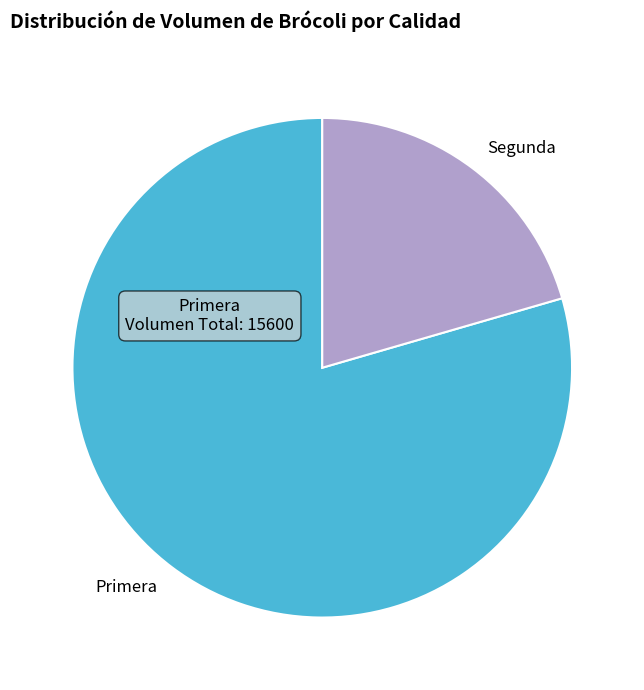

Approximately how many times larger is the value at Segunda compared to Primera?

0.3